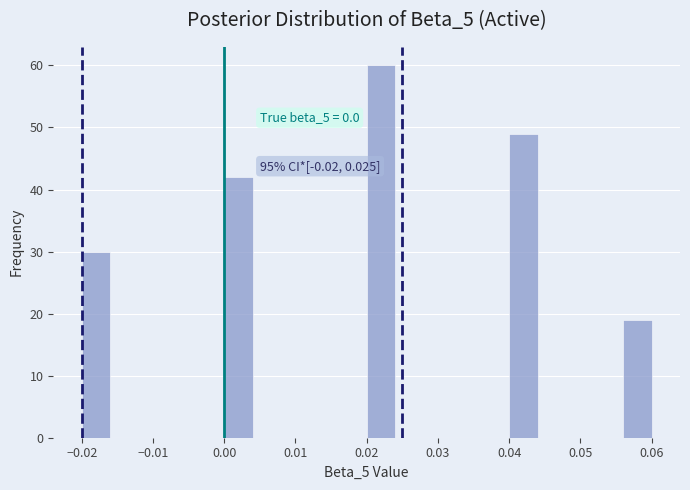

Which range on the x-axis has the tallest bar?

0.020 to 0.024